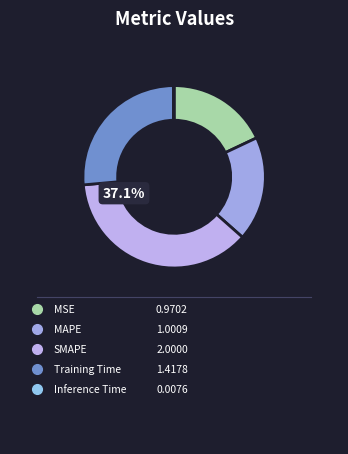

Rank the categories by value from lowest to highest.

Inference Time, MSE, MAPE, Training Time, SMAPE